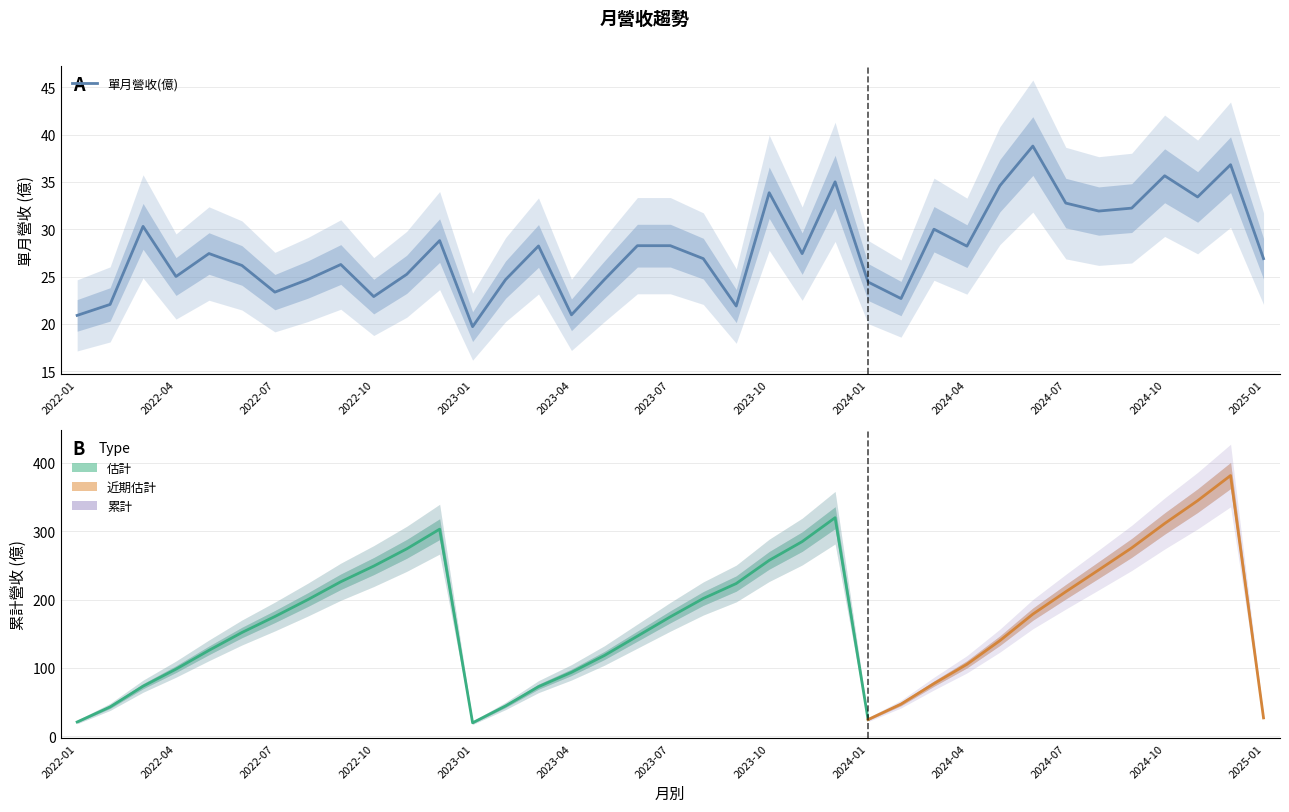

What is the approximate value at 2023-10?

33.9